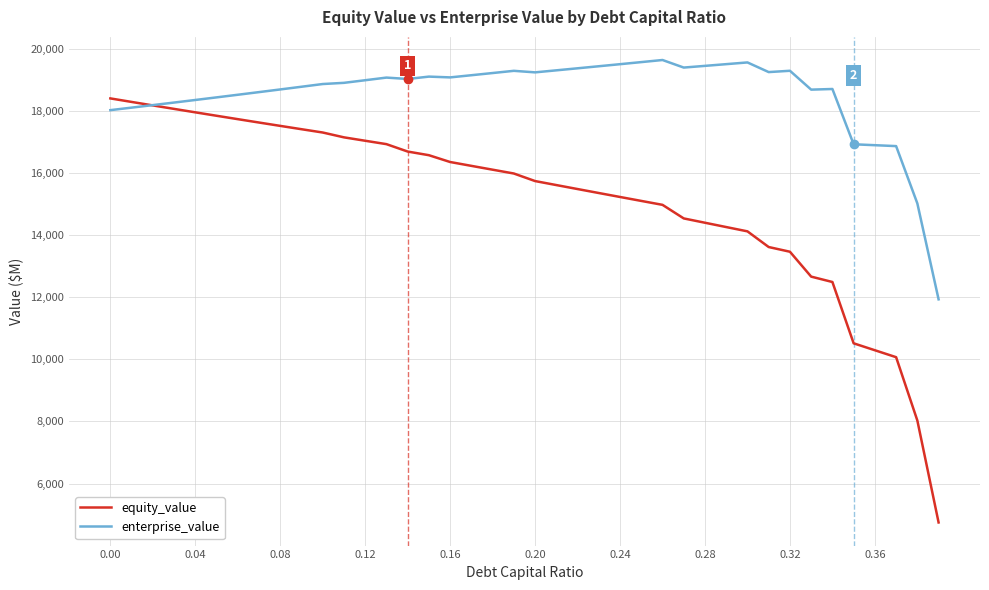

What is the difference between the maximum and minimum values in the equity_value series?

13662.4